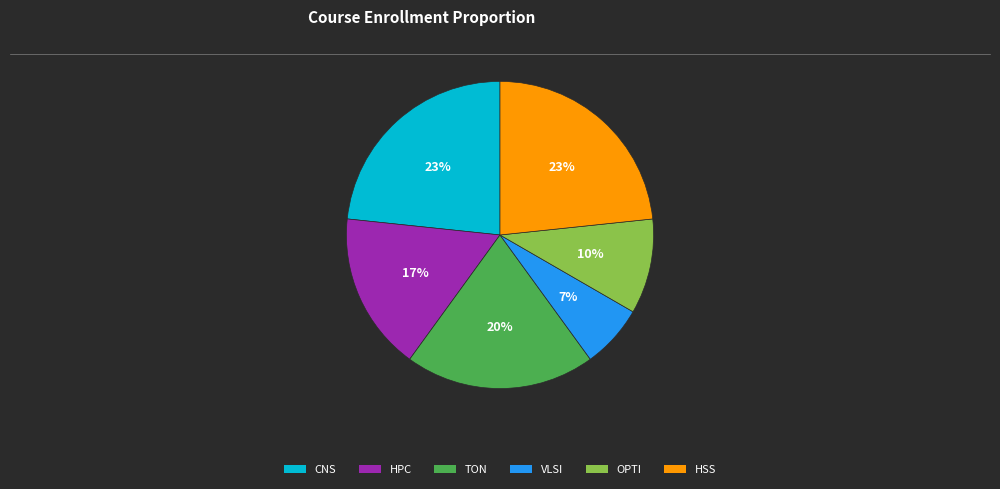

Do CNS and TON together represent more than half of the pie?

No